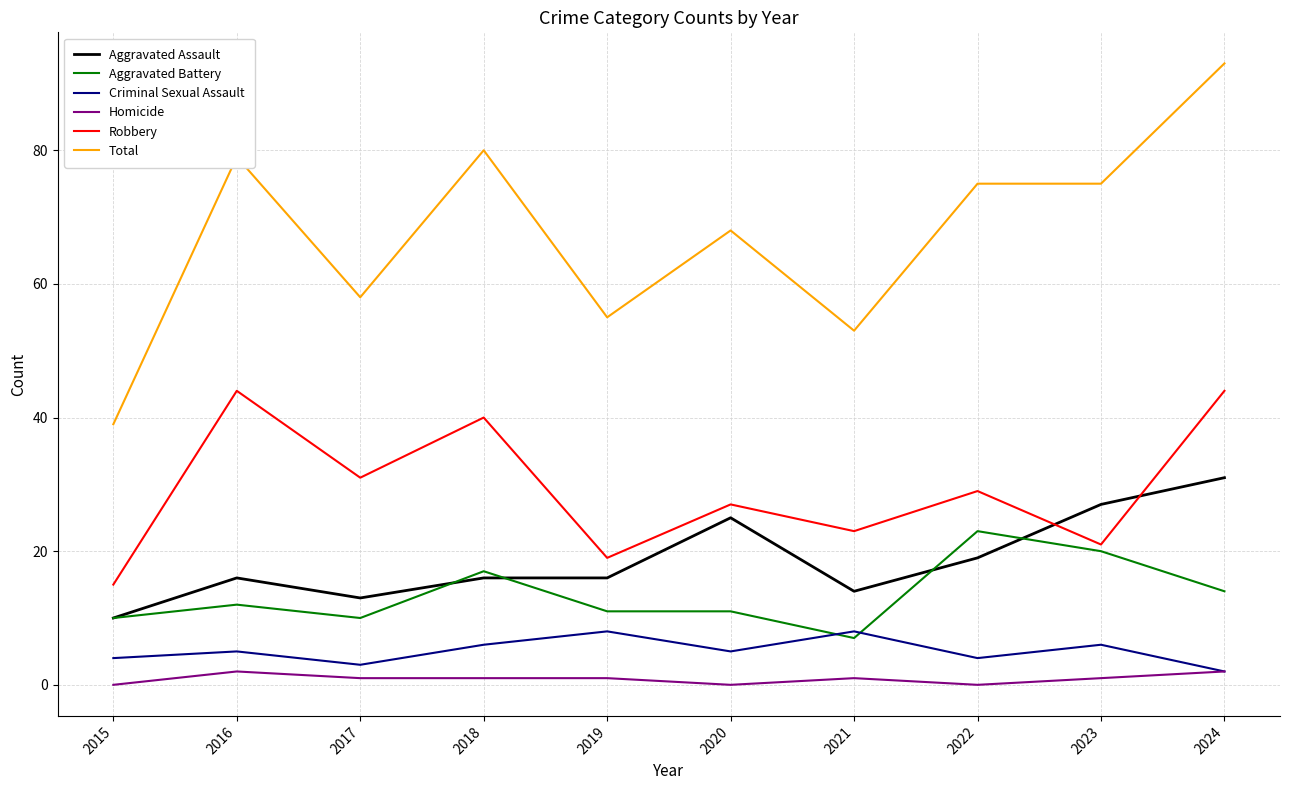

At which label does Total reach its minimum?

2015